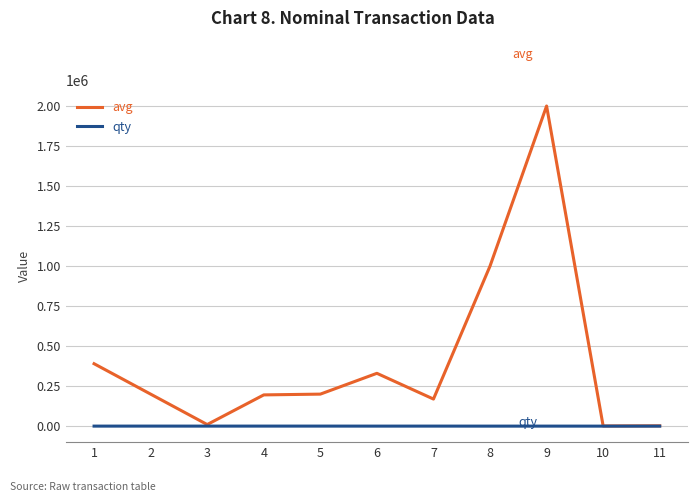

What is the maximum value shown in the chart?

1999999